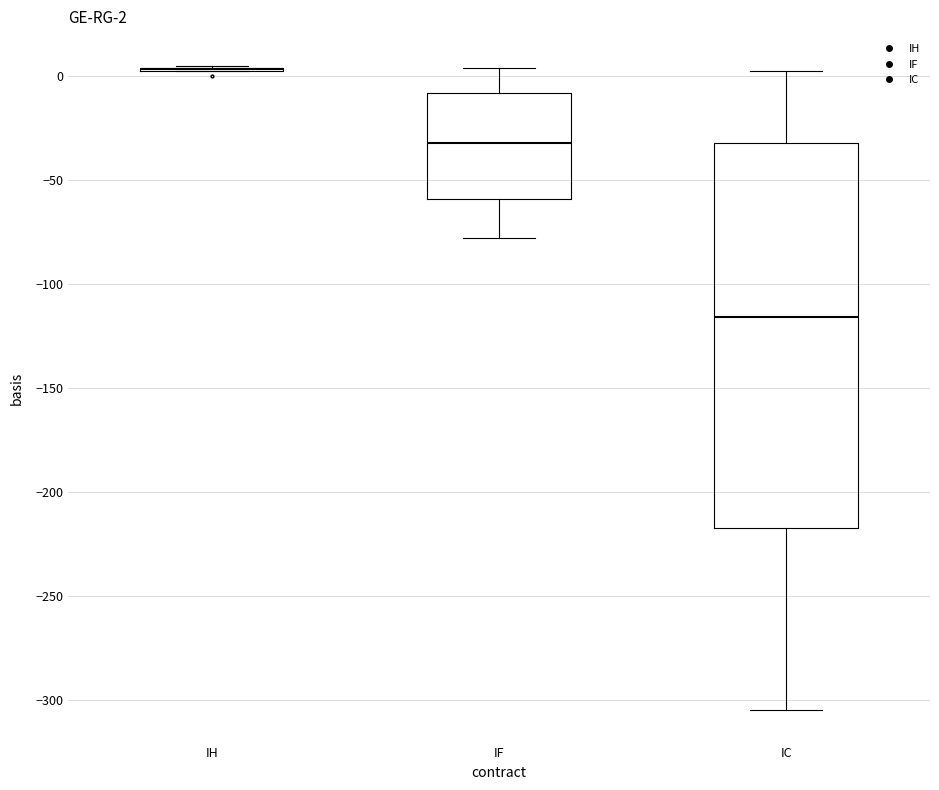

Which box is the tallest, from its lower edge to its upper edge?

IC